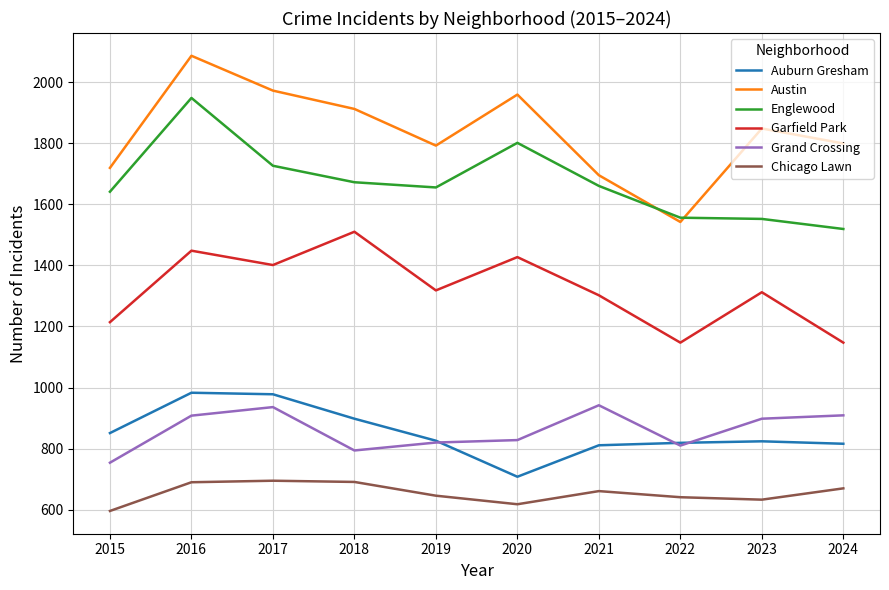

Which series has the largest total across all categories?

Austin